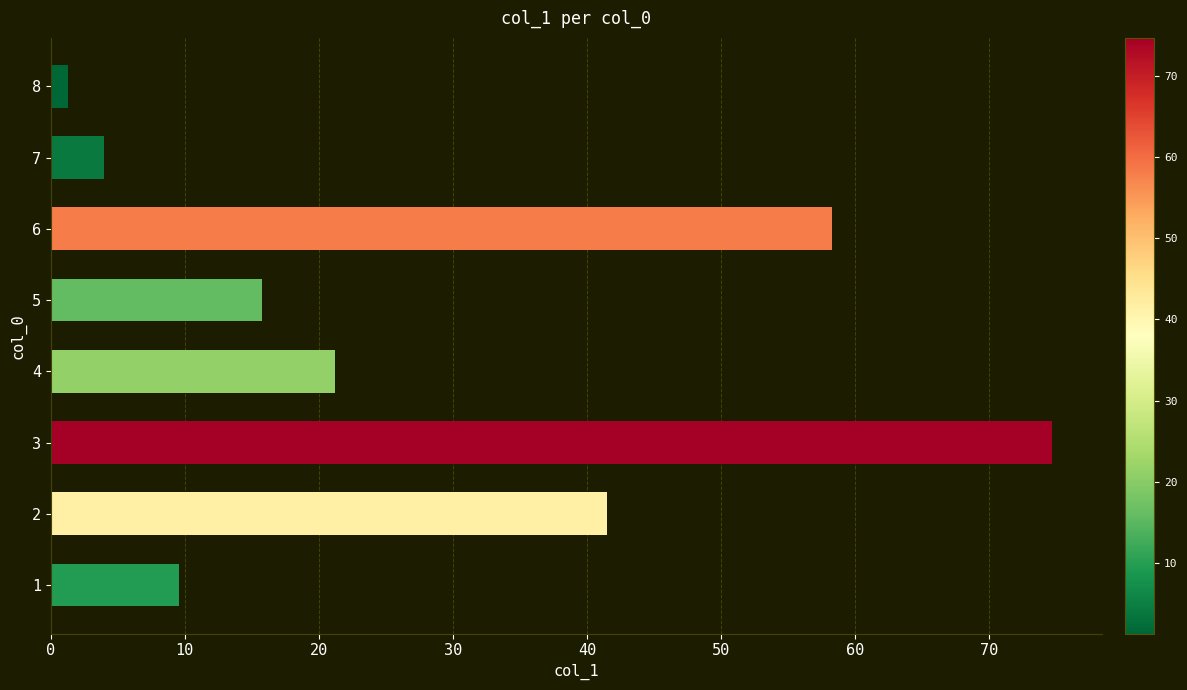

What is the difference between the values at 7 and 6?

54.3